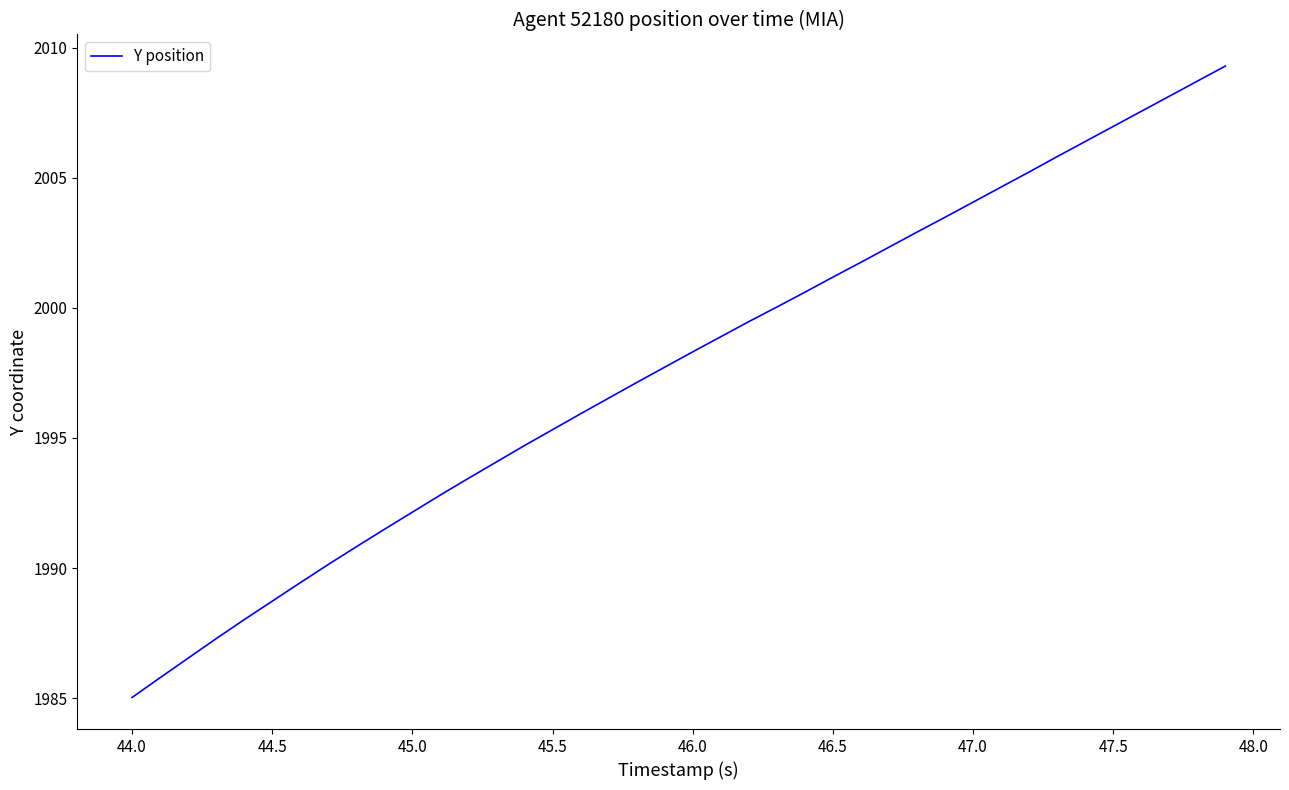

Count the number of values greater than 1998.

20